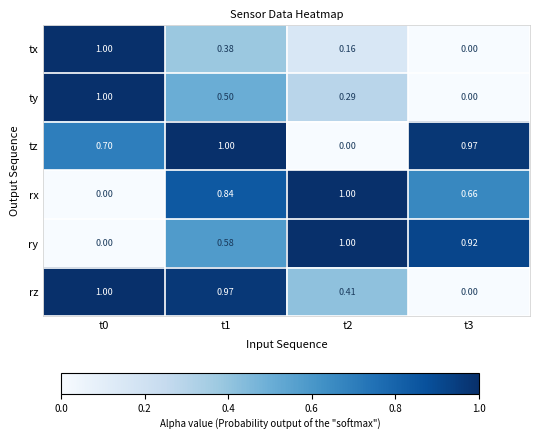

Which series has the largest total across all categories?

tz